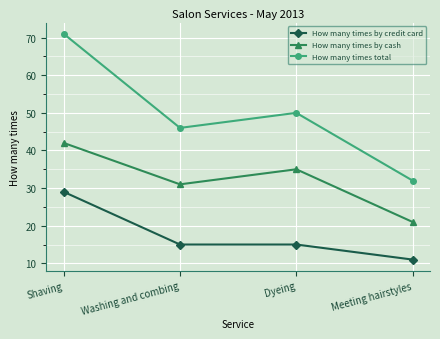

True or false: How many times by cash and How many times by credit card cross at least once.

False